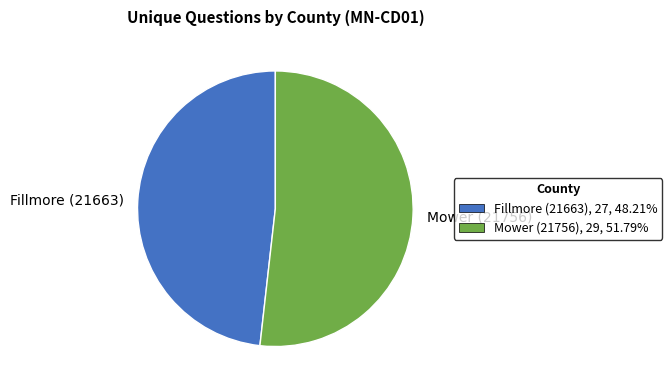

How many slices are in this pie chart?

2